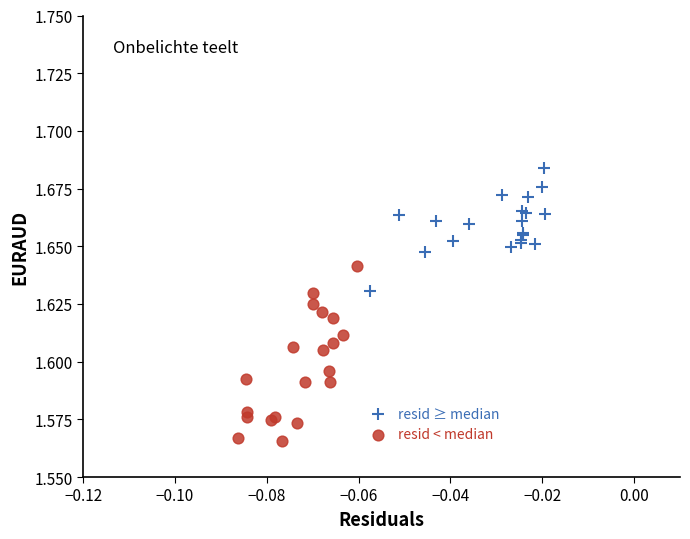

Which series contains the highest Y value?

resid ≥ median